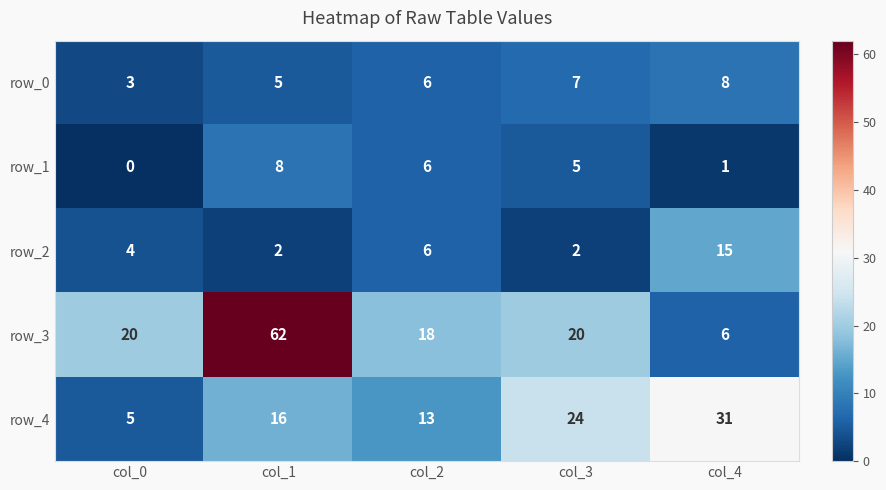

Read the row_2 value at col_4.

15